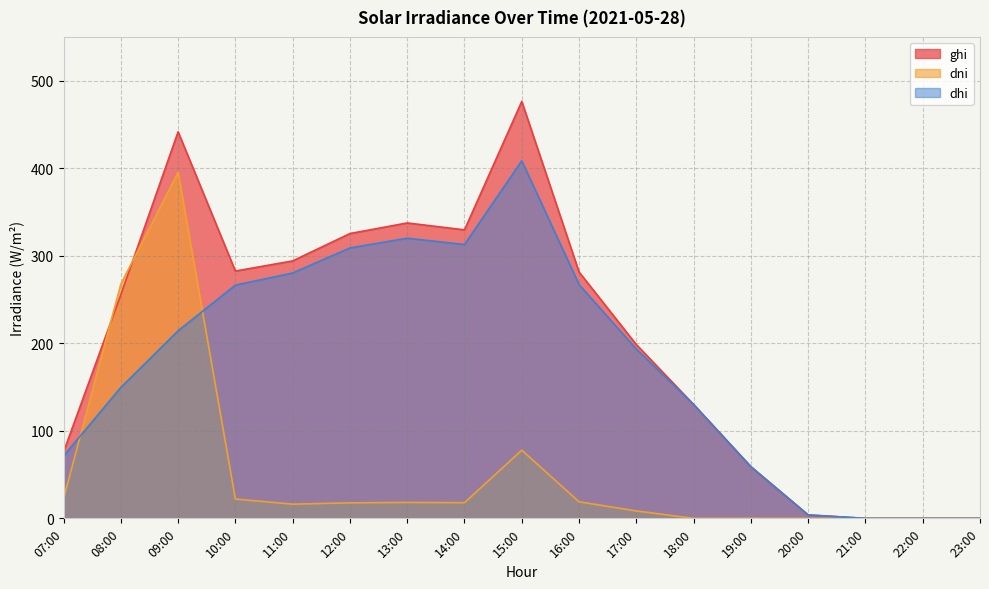

Reading right to left, what are all the values shown in this chart?

ghi: 23:00=0.0	22:00=0.0	21:00=0.0	20:00=3.9	19:00=59.0	18:00=130.1	17:00=198.5	16:00=281.4	15:00=476.3	14:00=329.6	13:00=337.5	12:00=325.4	11:00=294.1	10:00=282.5	09:00=441.6	08:00=255.5	07:00=75.9
dni: 23:00=0.0	22:00=0.0	21:00=0.0	20:00=0.0	19:00=0.0	18:00=0.0	17:00=8.4	16:00=18.9	15:00=77.9	14:00=17.9	13:00=18.2	12:00=17.7	11:00=16.2	10:00=22.1	09:00=395.3	08:00=267.6	07:00=22.4
dhi: 23:00=0.0	22:00=0.0	21:00=0.0	20:00=3.9	19:00=59.0	18:00=130.1	17:00=193.4	16:00=267.1	15:00=408.4	14:00=312.8	13:00=320.0	12:00=308.9	11:00=280.3	10:00=266.4	09:00=214.3	08:00=149.5	07:00=71.3